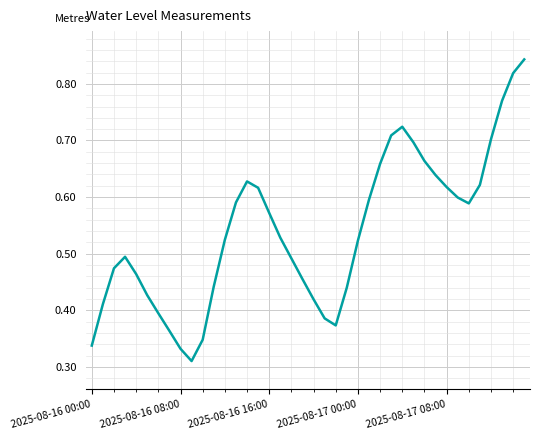

Is this an area chart (filled region under the line)?

No